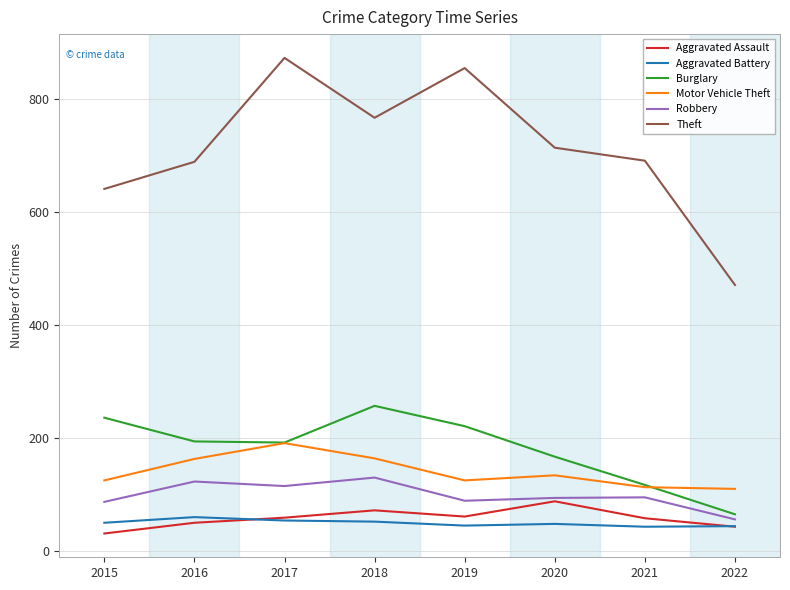

How many lines are shown in the chart?

6